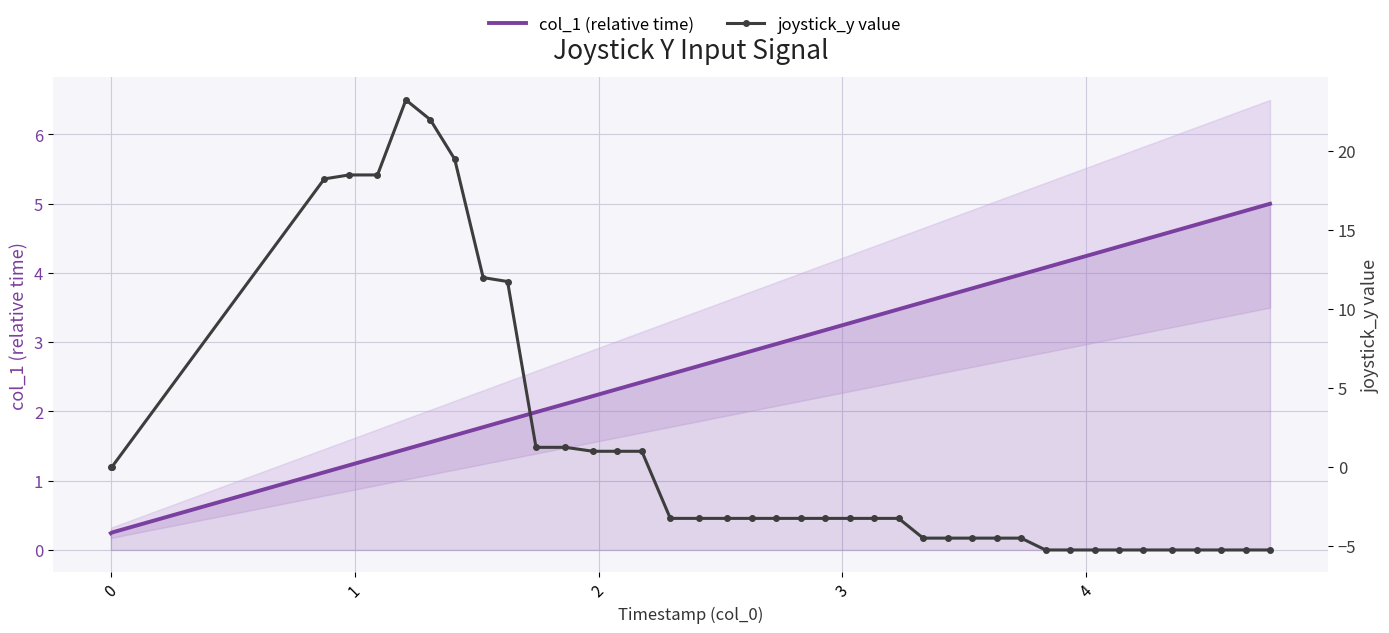

What is the maximum value shown in the chart?

23.2